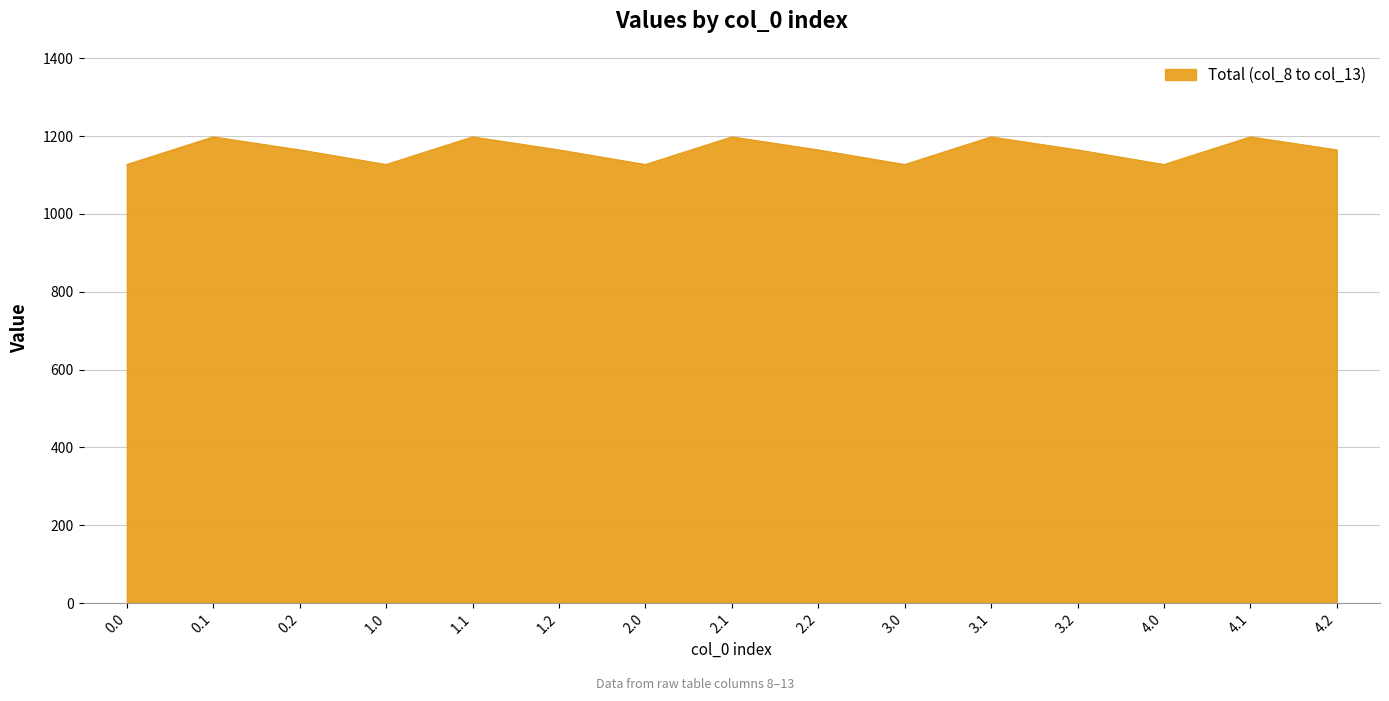

How many lines are shown in the chart?

1